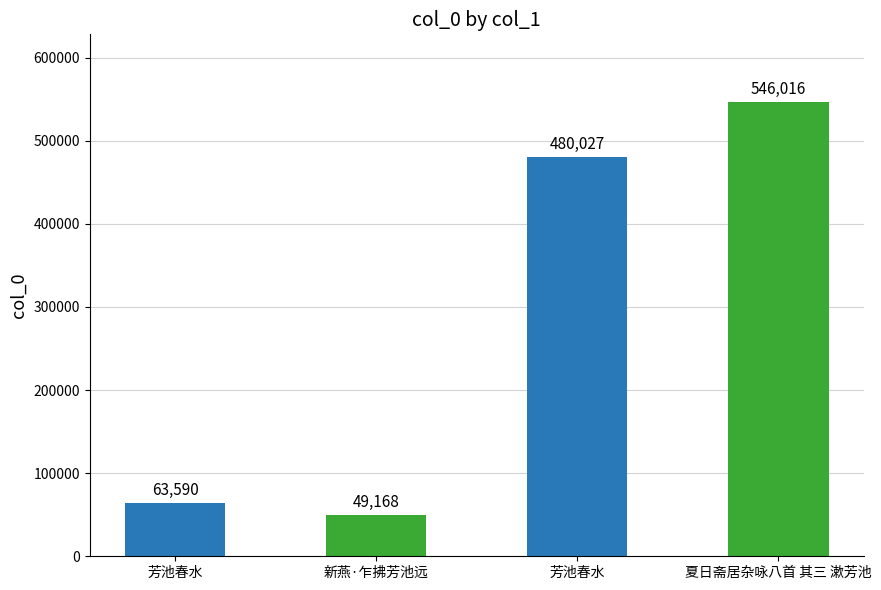

Are the bars horizontal?

No